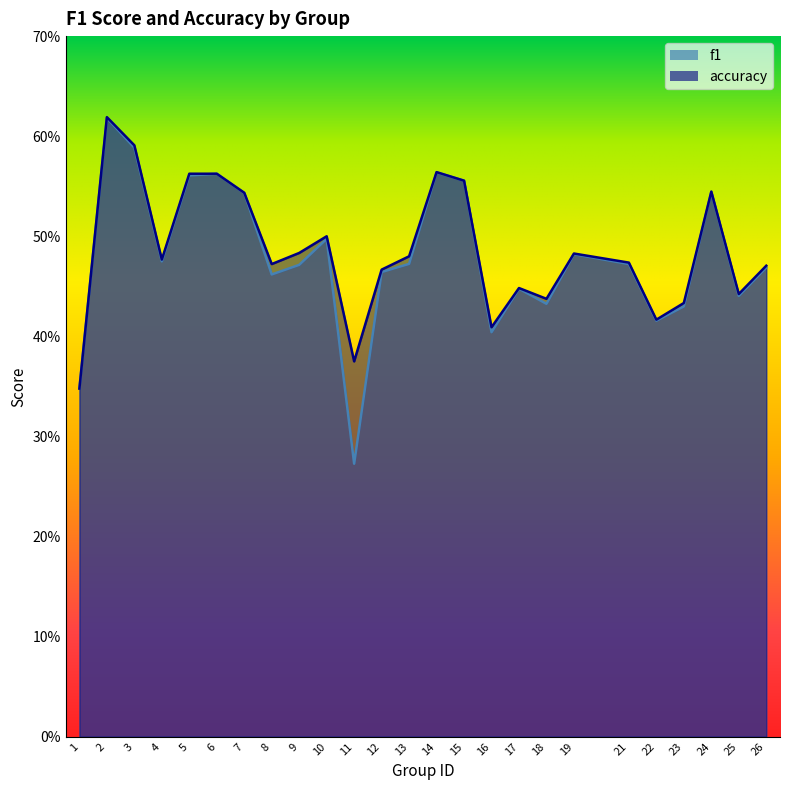

How many lines are shown in the chart?

2